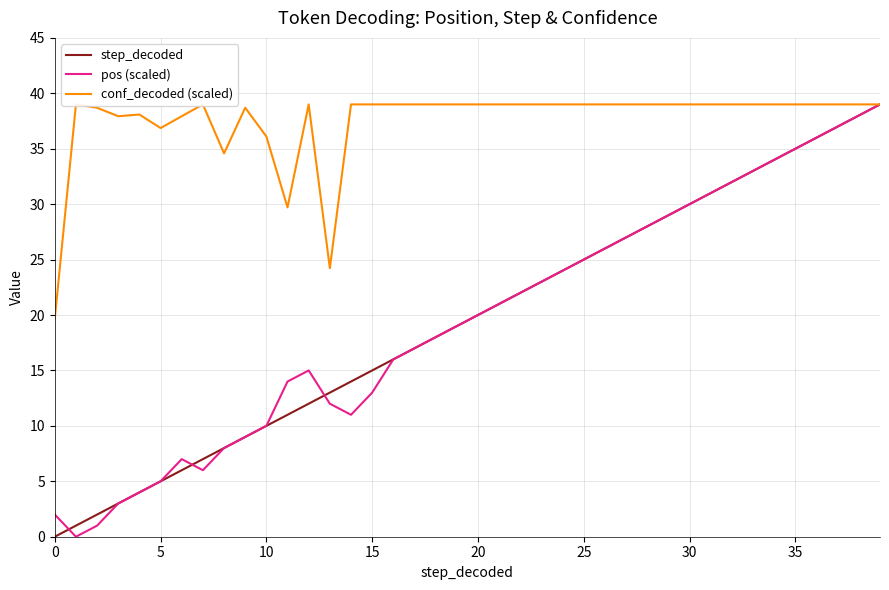

At how many categories does at least one series exceed 3?

40